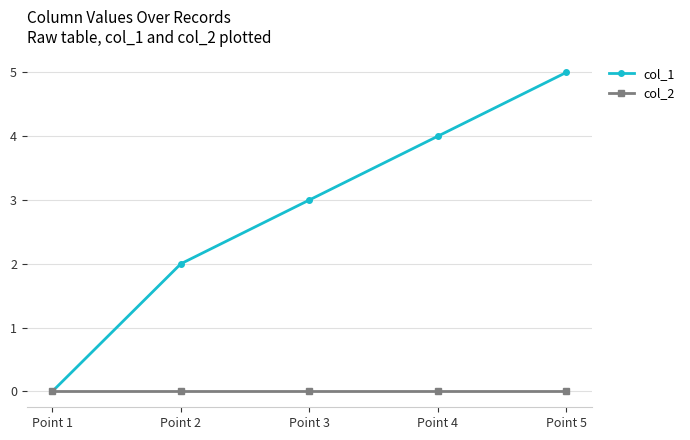

List the labels in order of col_1 value, largest first.

Point 5, Point 4, Point 3, Point 2, Point 1